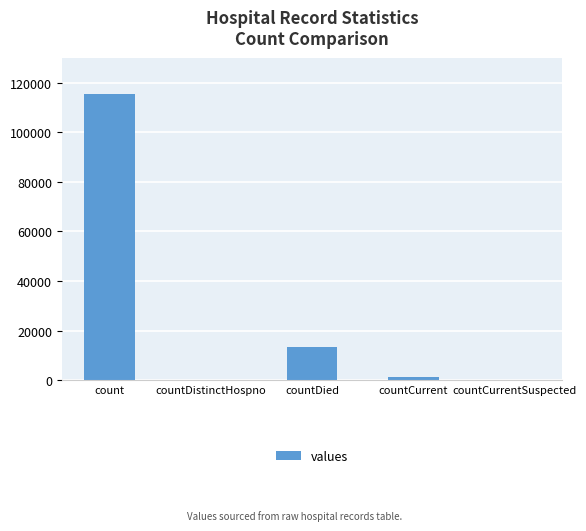

At which category does the chart reach its peak across all series?

count